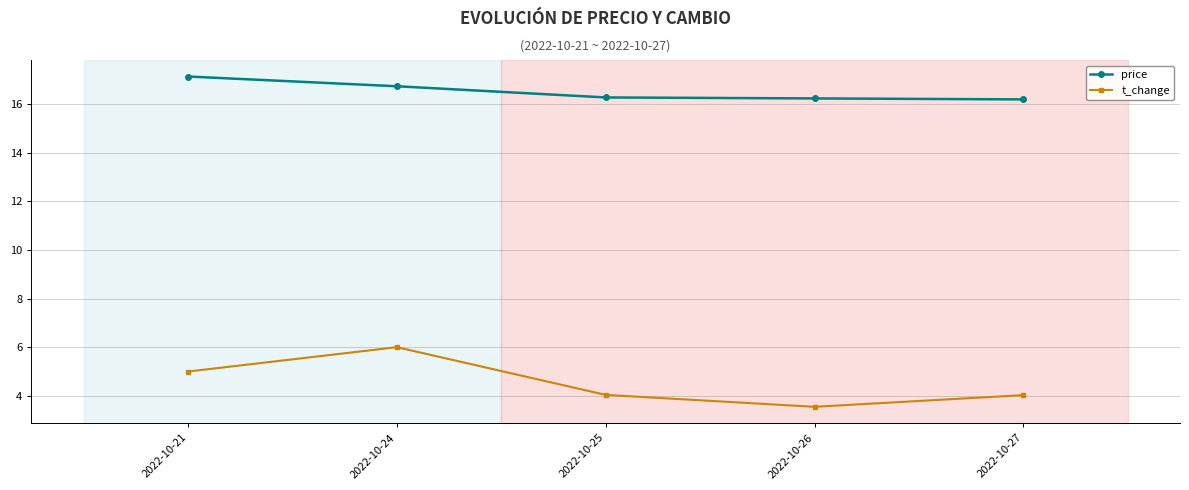

True or false: t_change and price intersect in this chart.

False